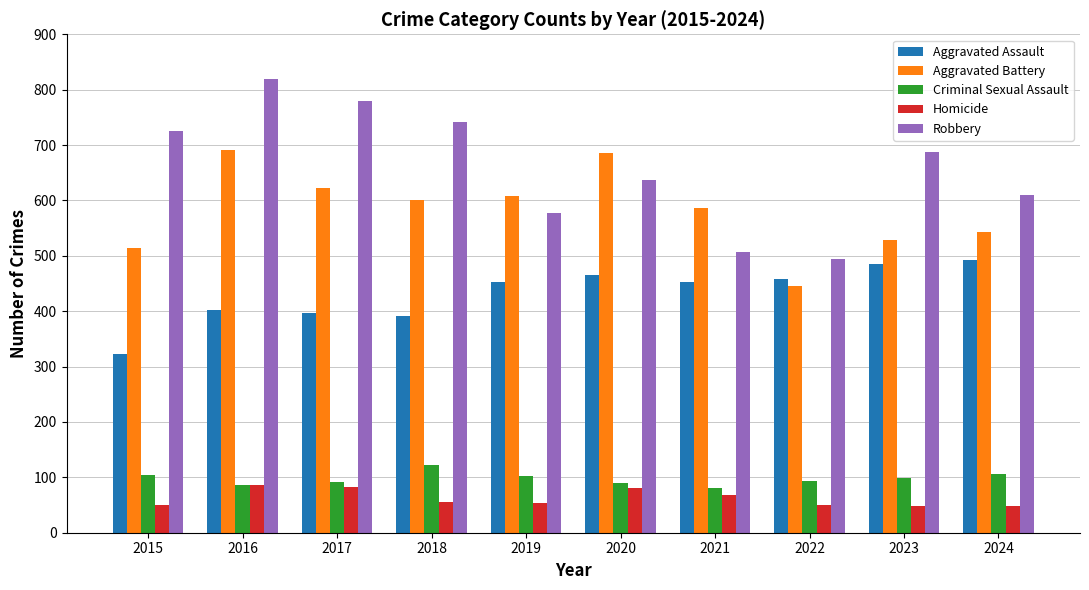

Are the bars grouped side by side (vs. stacked)?

Yes